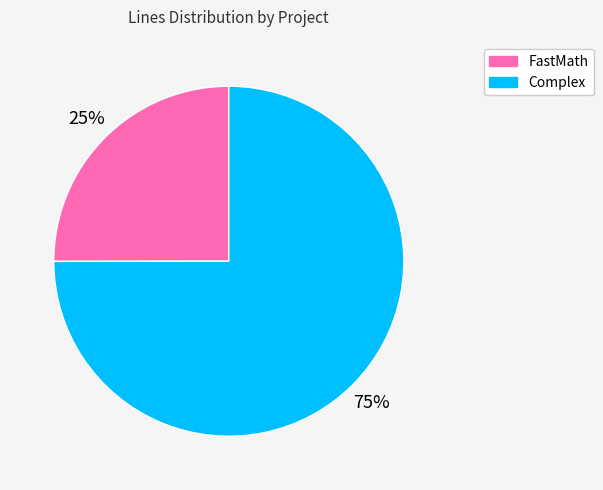

To the nearest percent, what is the difference between the largest and smallest slice percentages?

50%